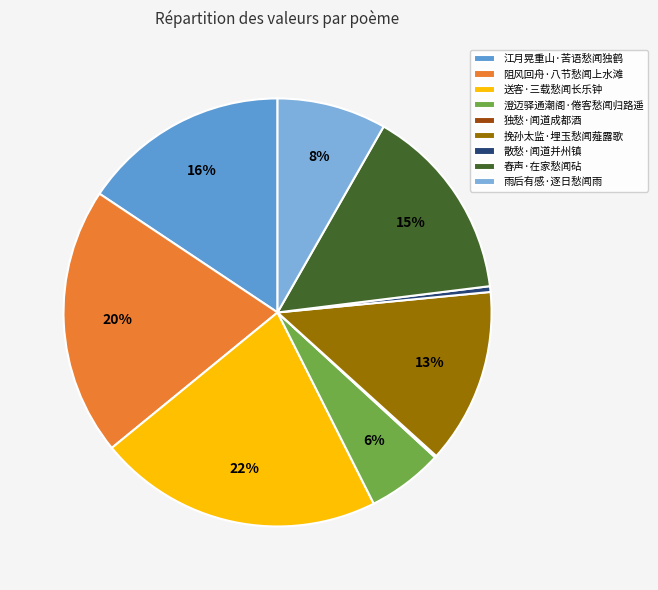

The 散愁·闻道并州镇 slice represents 11% of the pie. True or false?

False